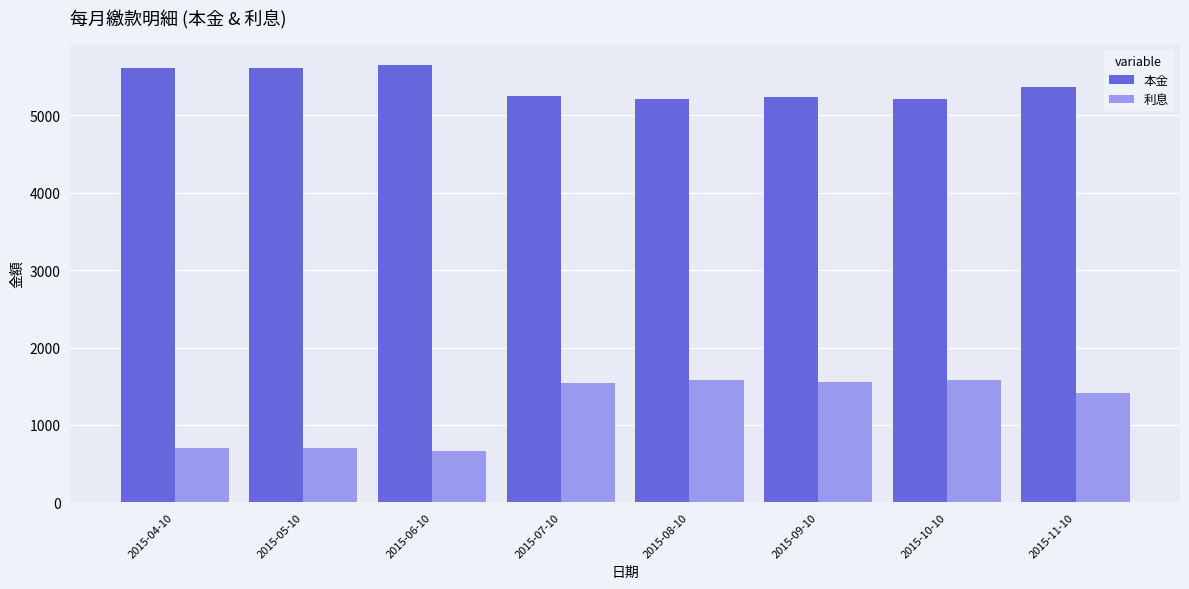

What is the value of the 本金 bar at the 6th from the left?

5232